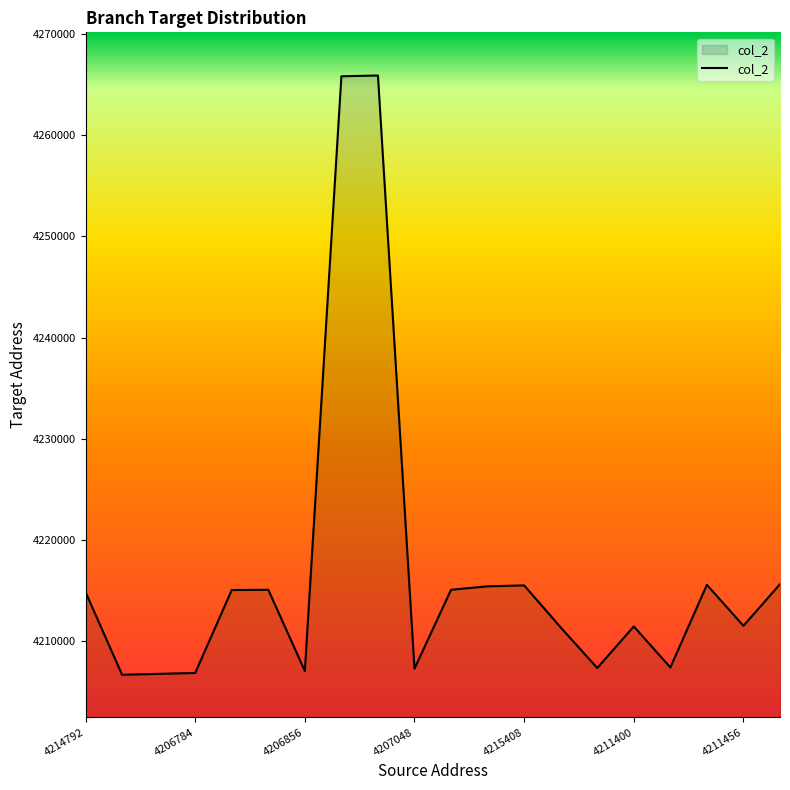

What is the difference between the maximum and minimum values?

59240